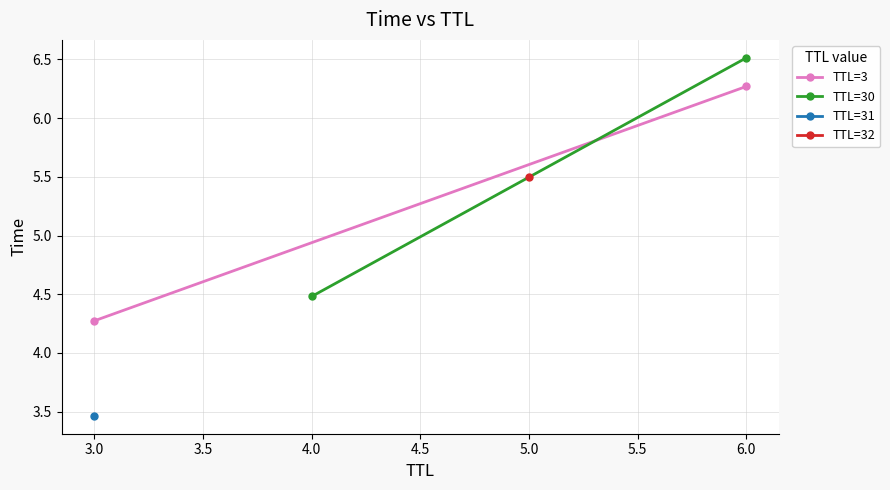

The TTL=3 series shows 2.1 at 6.0. True or false?

False